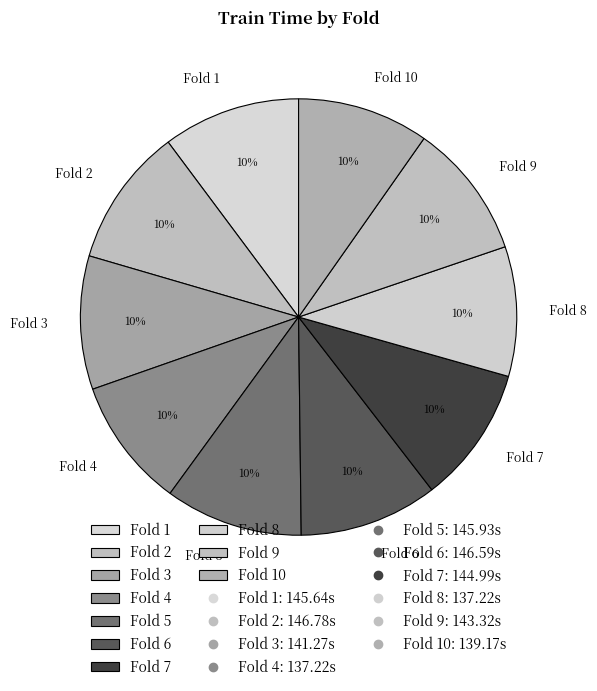

To the nearest percent, what portion does Fold 4 represent?

10%